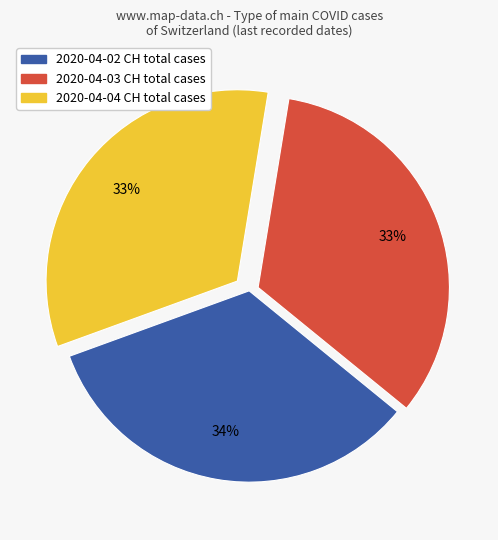

Is there a majority slice in this chart?

No